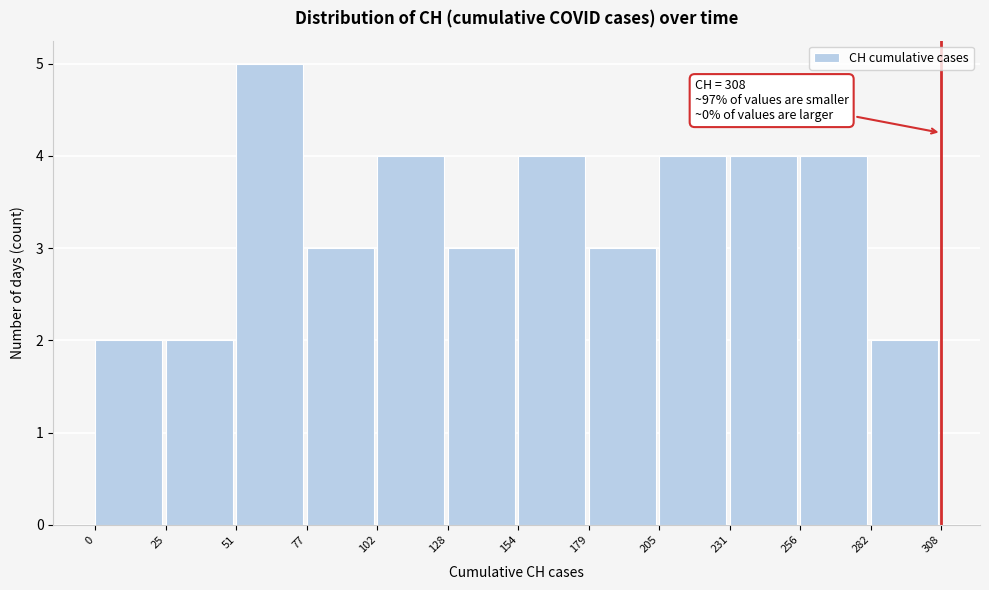

Over which range of the x-axis is the bar tallest?

51 to 77